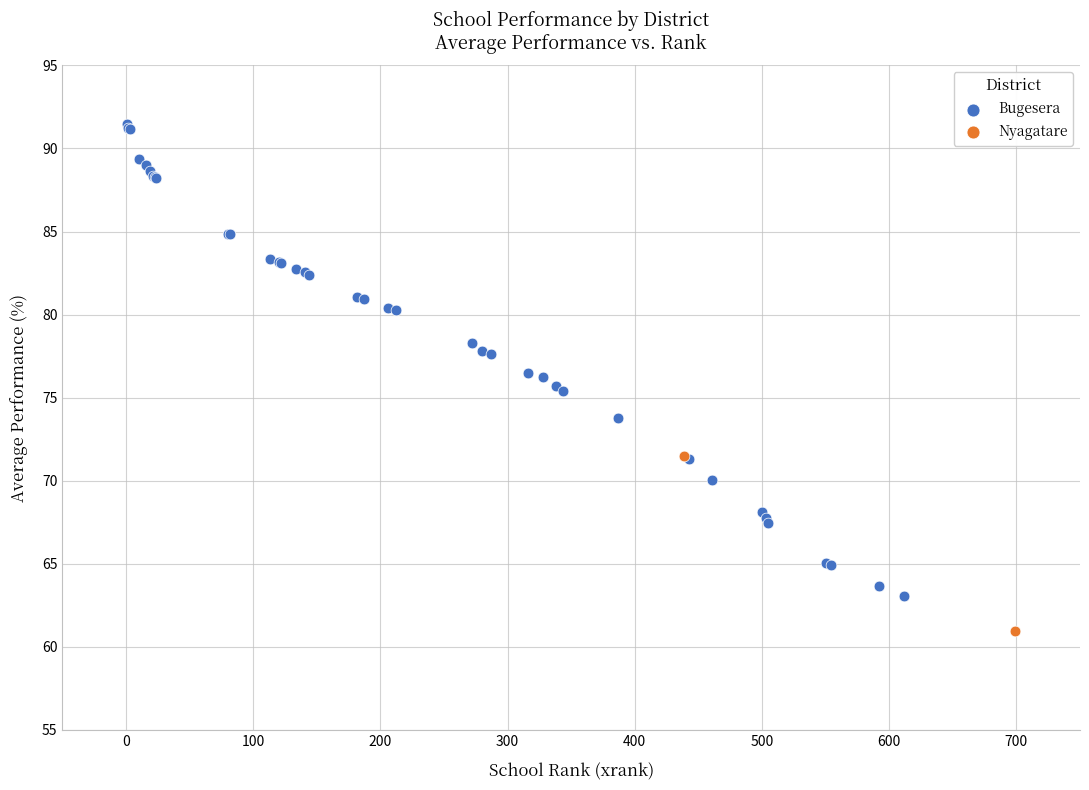

What are all the series names shown in the legend?

Bugesera, Nyagatare